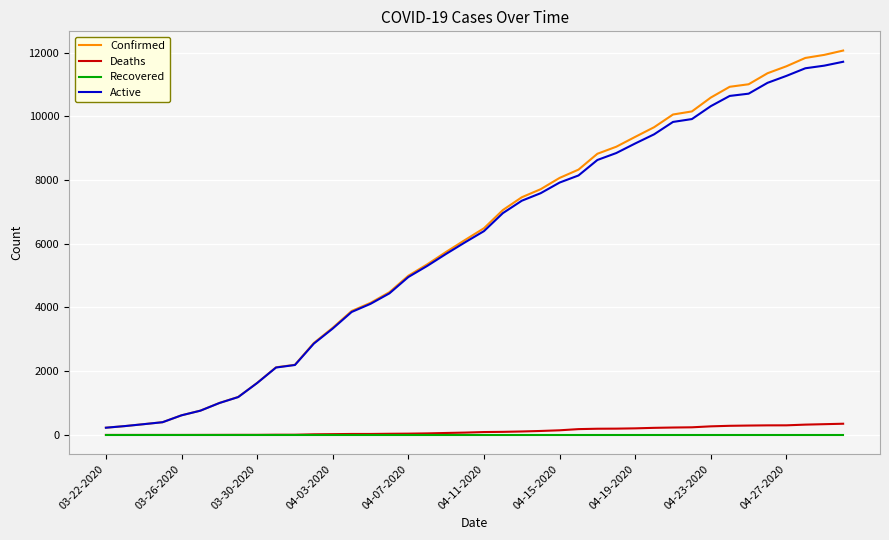

What is the greatest value displayed?

12063